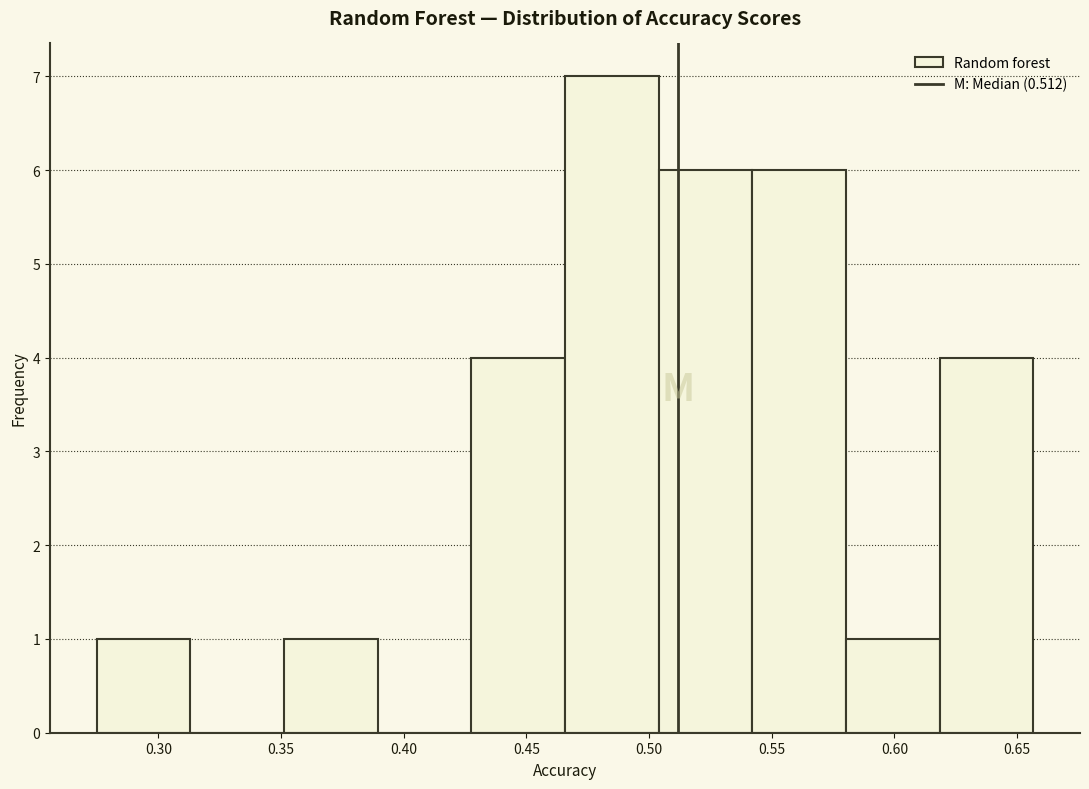

Reading left to right, list every bar in this chart as the range it spans on the x-axis followed by its height. Neither the bar edges nor the heights are printed on the chart, so give them approximately, as read against the axes.

0.275 to 0.315: 1
0.315 to 0.350: 0
0.350 to 0.390: 1
0.390 to 0.430: 0
0.430 to 0.465: 4
0.465 to 0.505: 7
0.505 to 0.540: 6
0.540 to 0.580: 6
0.580 to 0.620: 1
0.620 to 0.655: 4